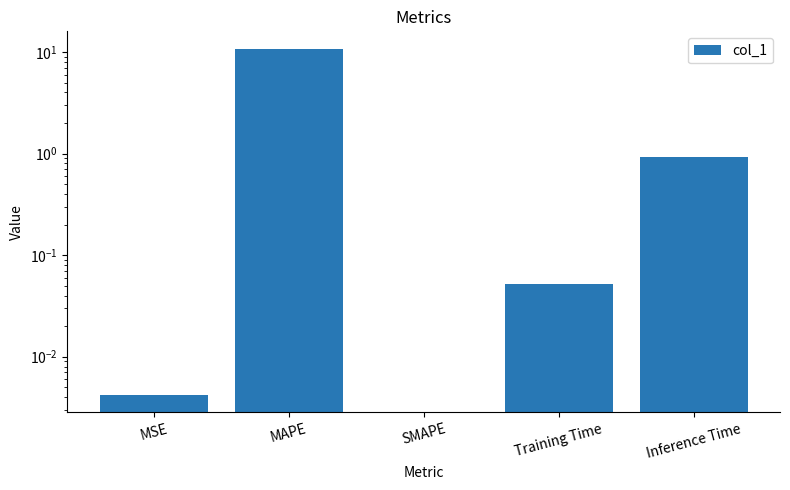

At which label is the value closest to 5?

Inference Time